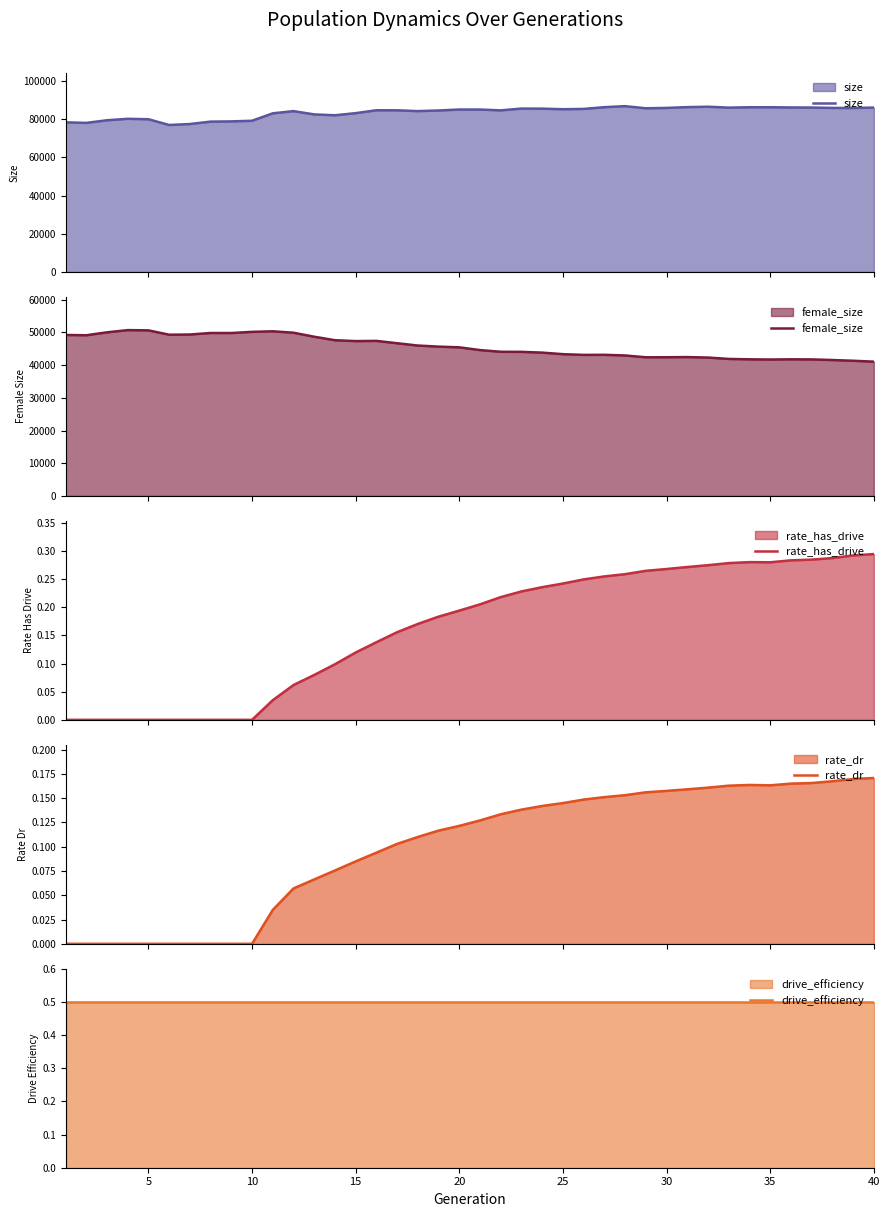

True or false: female_size has more than 1 points higher than both neighbors.

True